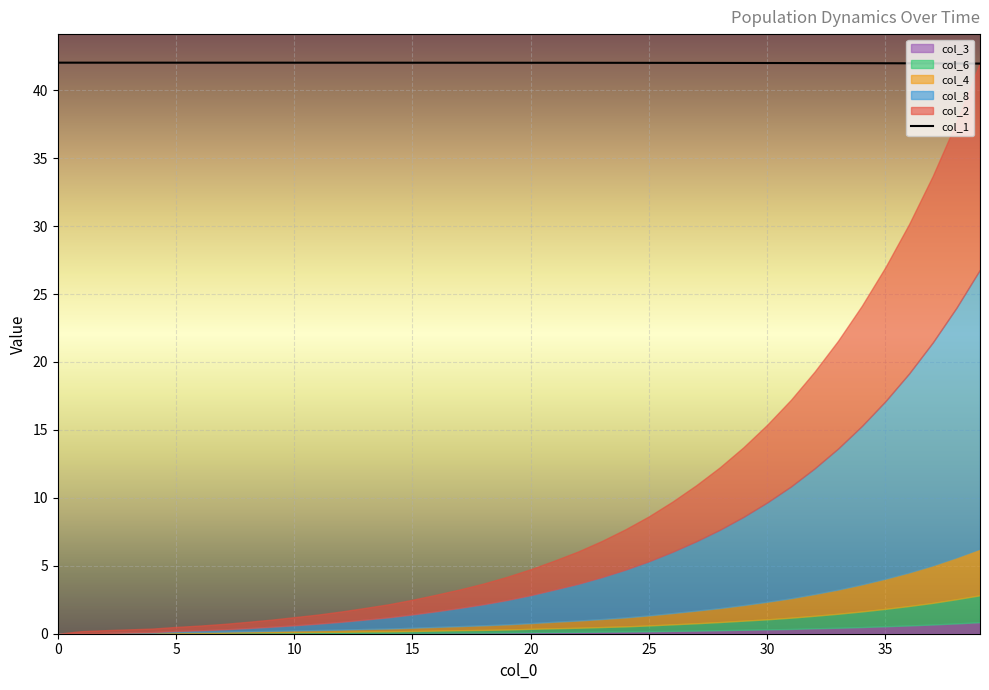

True or false: there are more than 0 points higher than both neighbors.

False